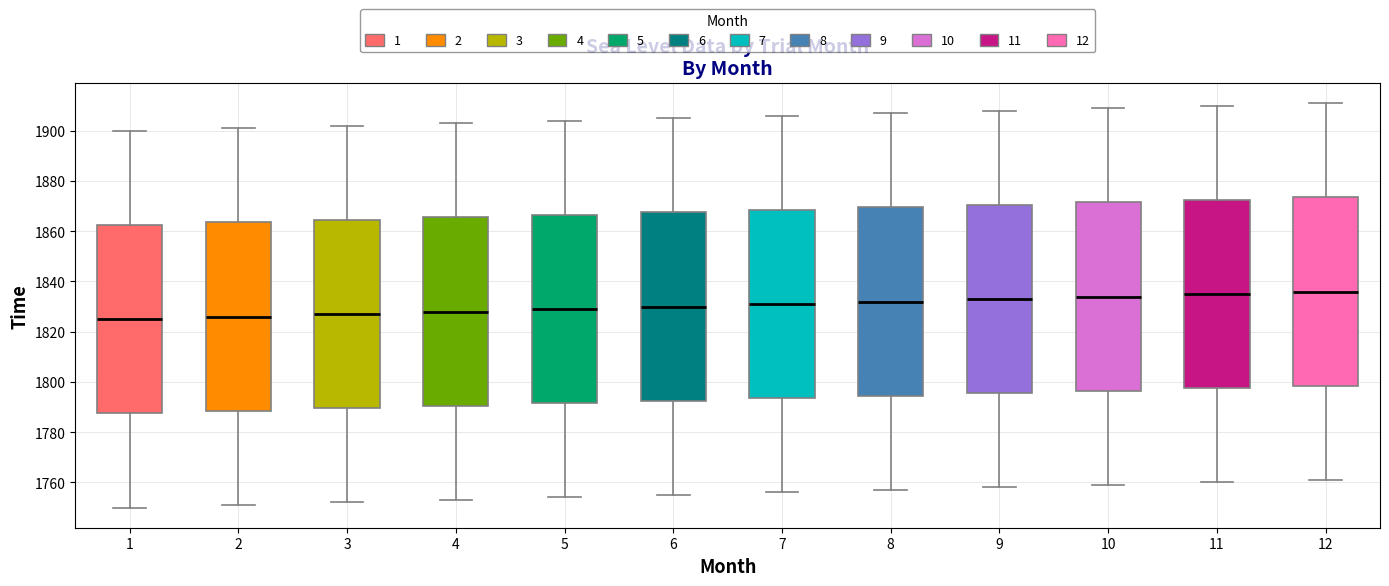

Where does the lower whisker of the box at x = 2 end on the y-axis? The values are not printed on the chart, so give them approximately, as read against the axis.

1752